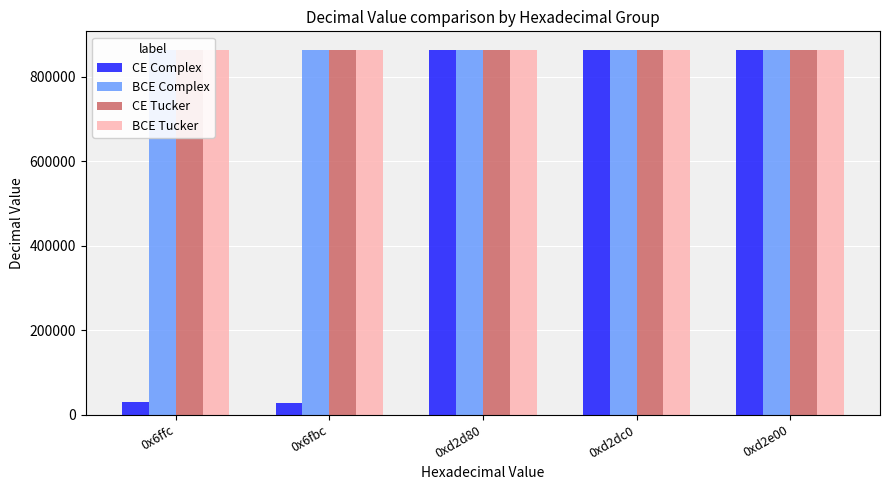

What is the difference between the highest and lowest values at 0xd2e00?

960